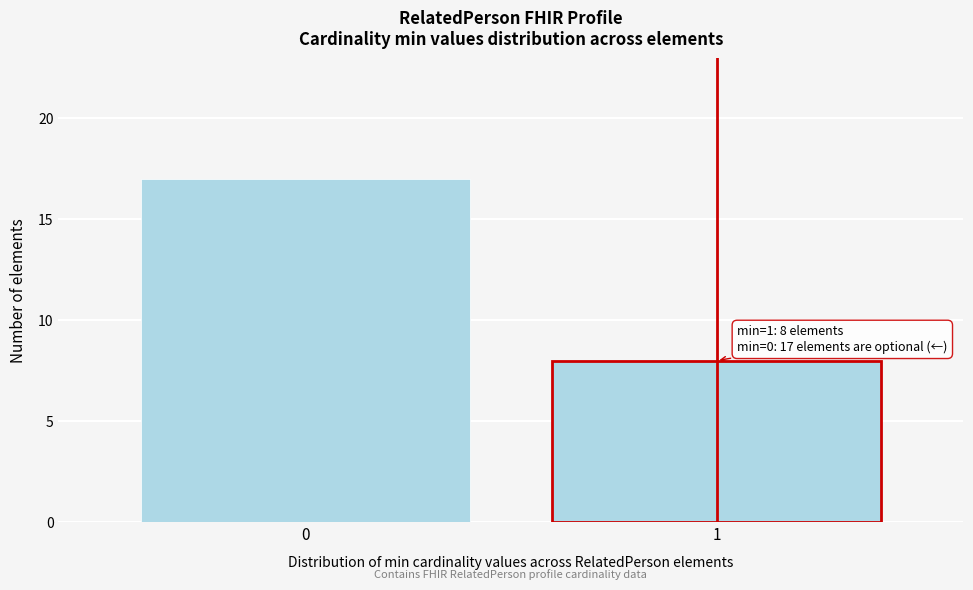

Reading left to right, what are all the values shown in this chart?

17	8